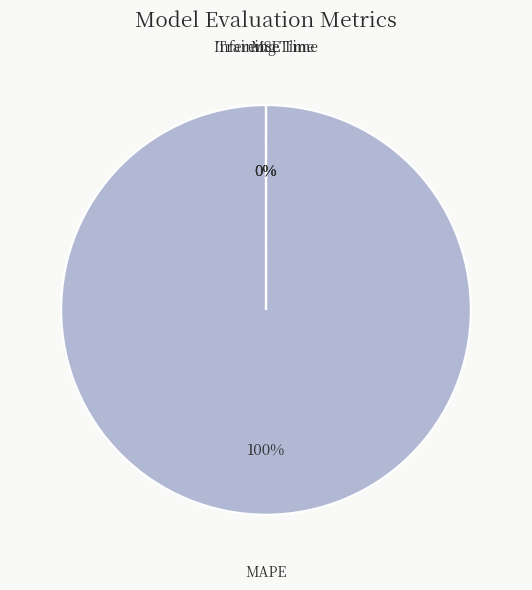

What is the change in value from MSE to MAPE?

+327.6